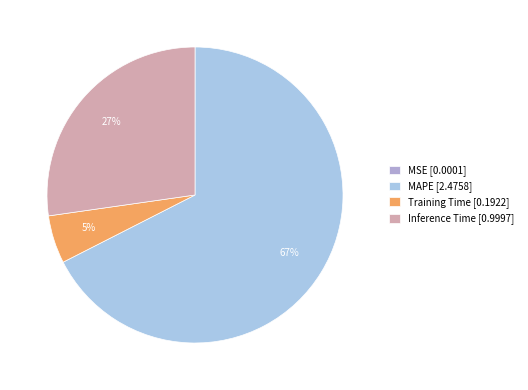

Combined, do MAPE and Training Time account for over 50%?

Yes